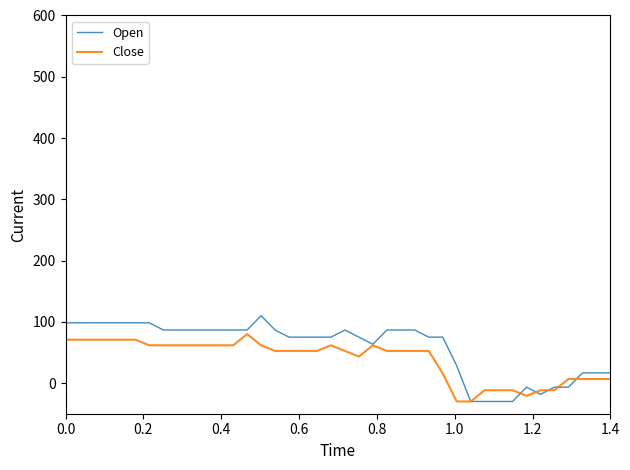

Which series has the widest spread of values?

Open